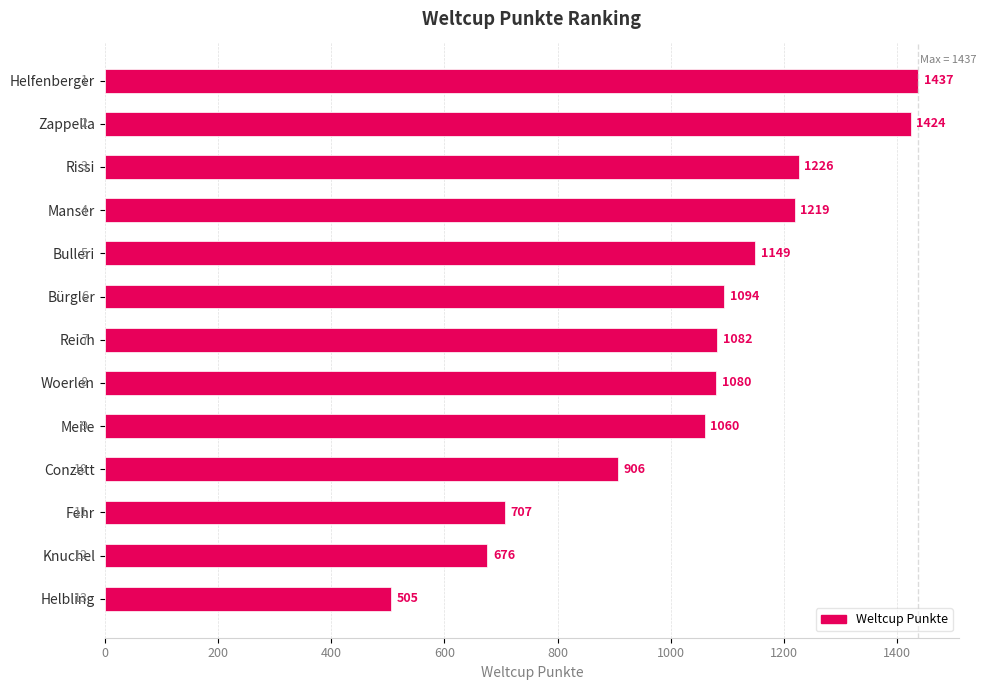

Reading top to bottom, transcribe all the data shown in this chart.

1437	1424	1226	1219	1149	1094	1082	1080	1060	906	707	676	505